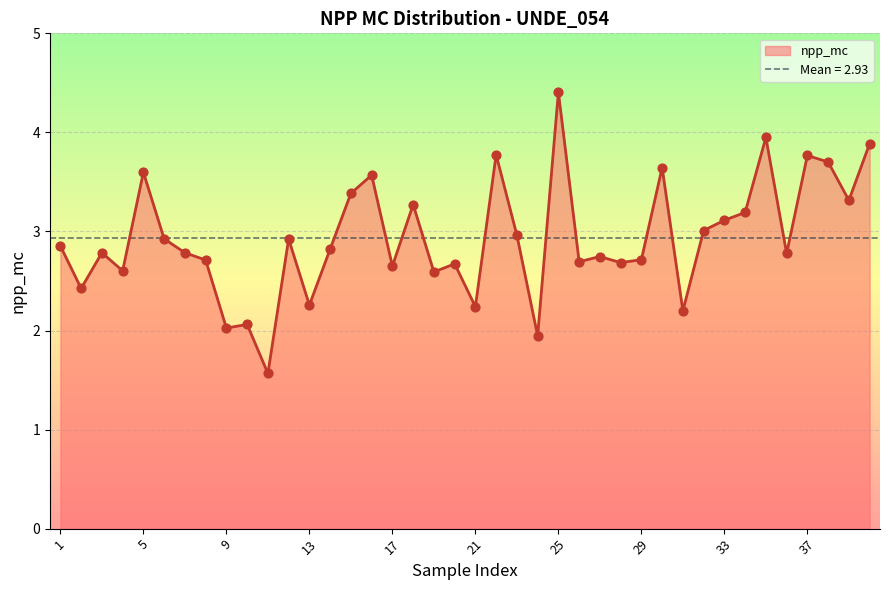

What is the change in value from 9 to 26?

+0.7